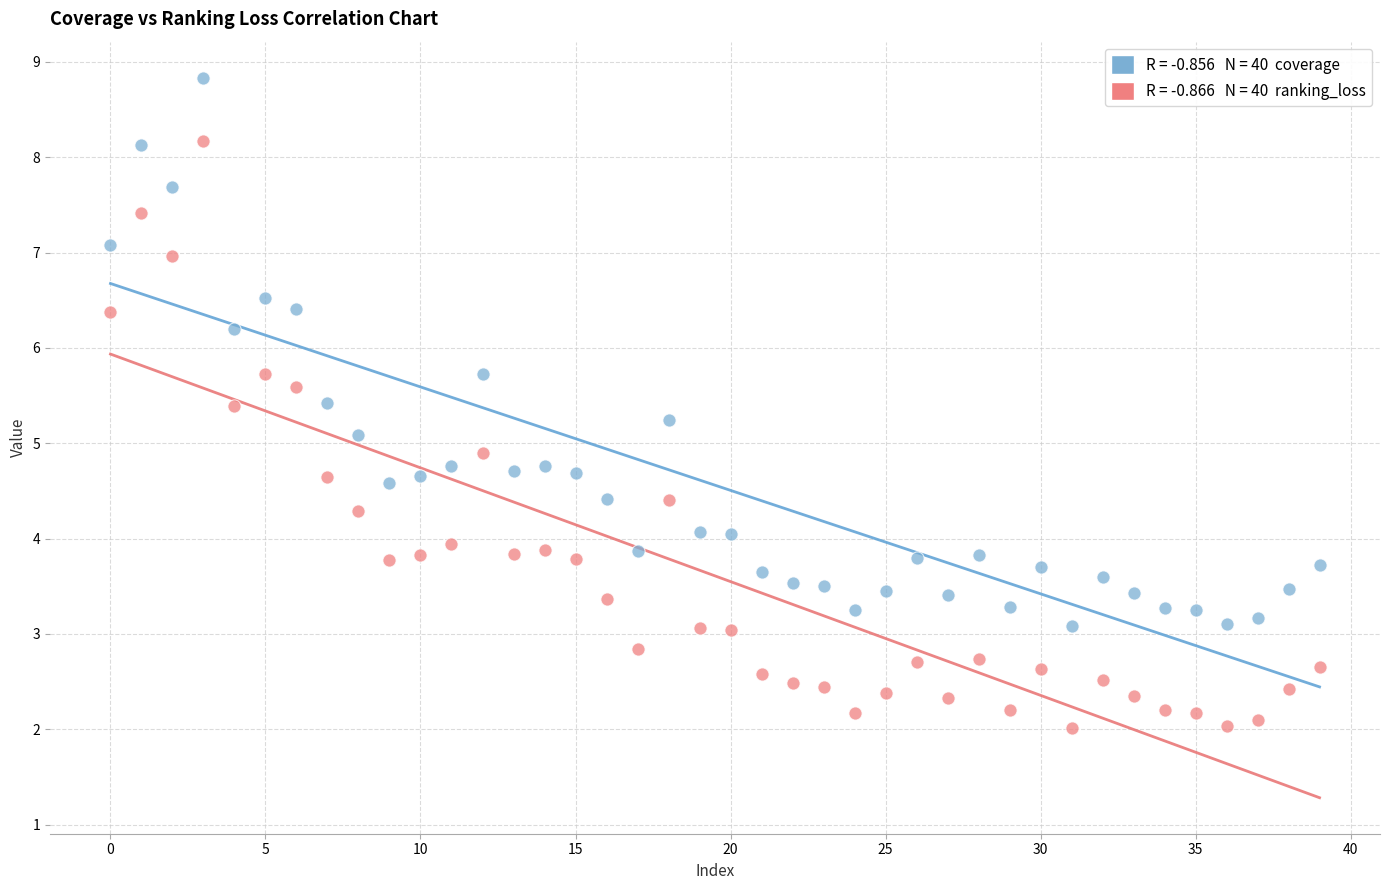

Across all data points, what is the range of Y values (max minus min)?

6.8